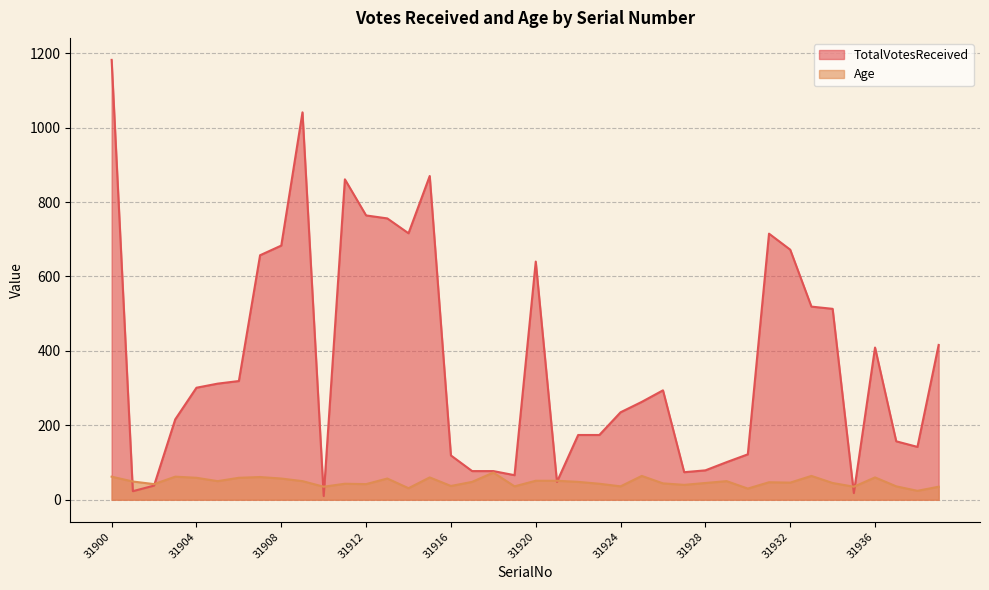

At which category is the sum across all series the highest?

31900